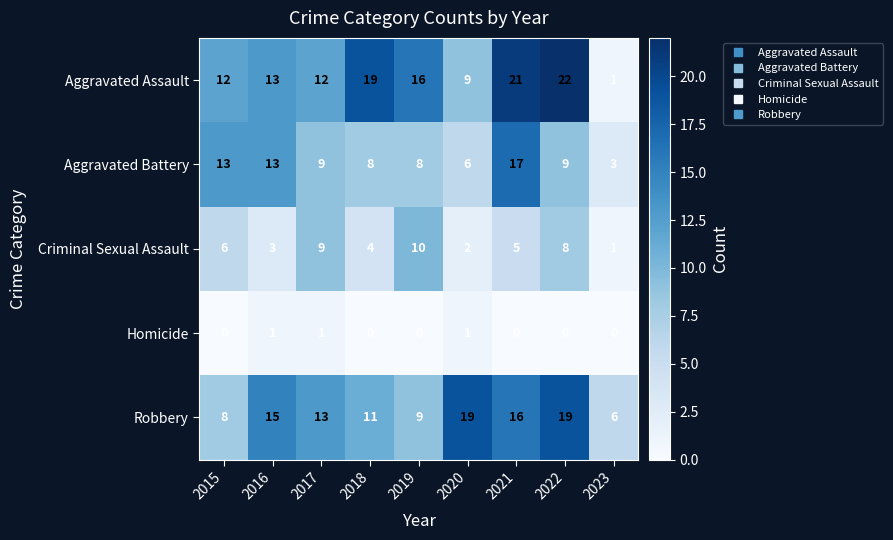

How many data points does each series have?

9